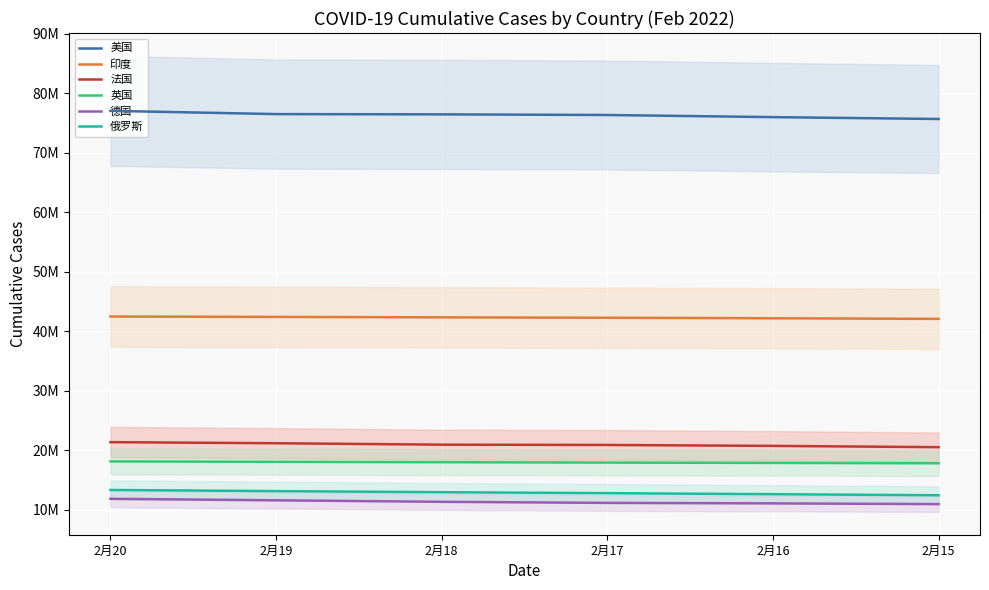

At which category is the sum across all series the highest?

2月20